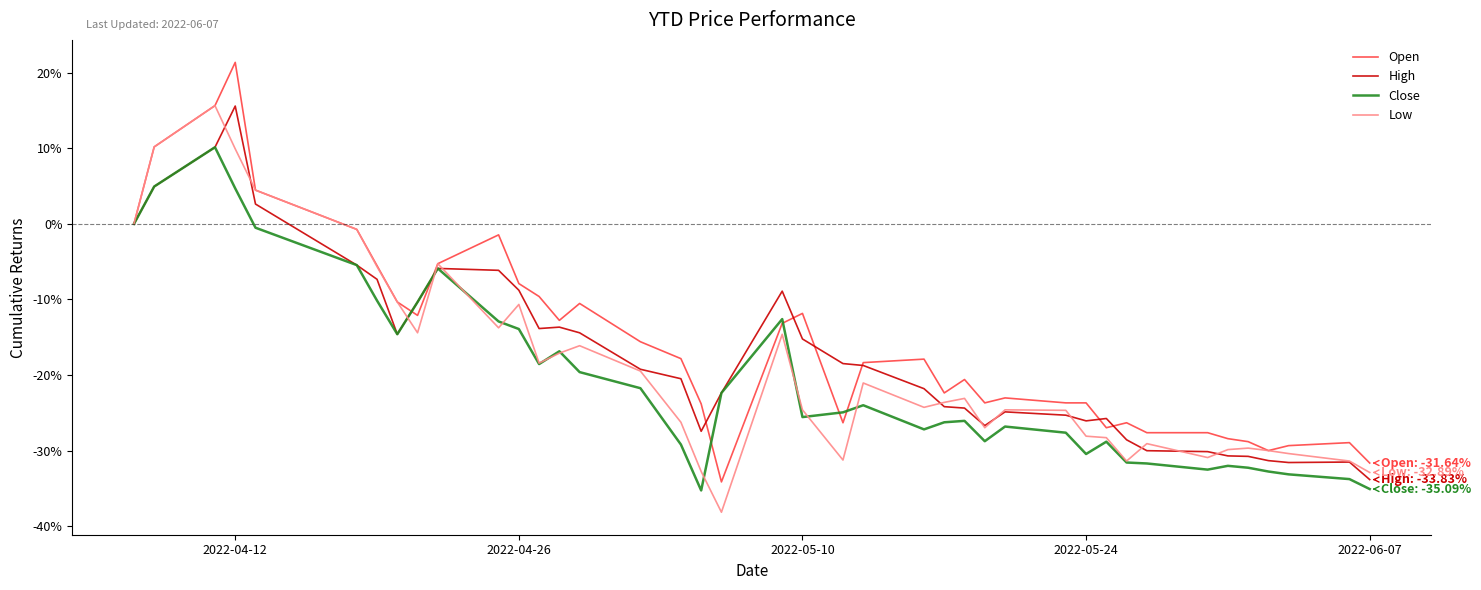

What is the lowest value of the Close series?

-35.3